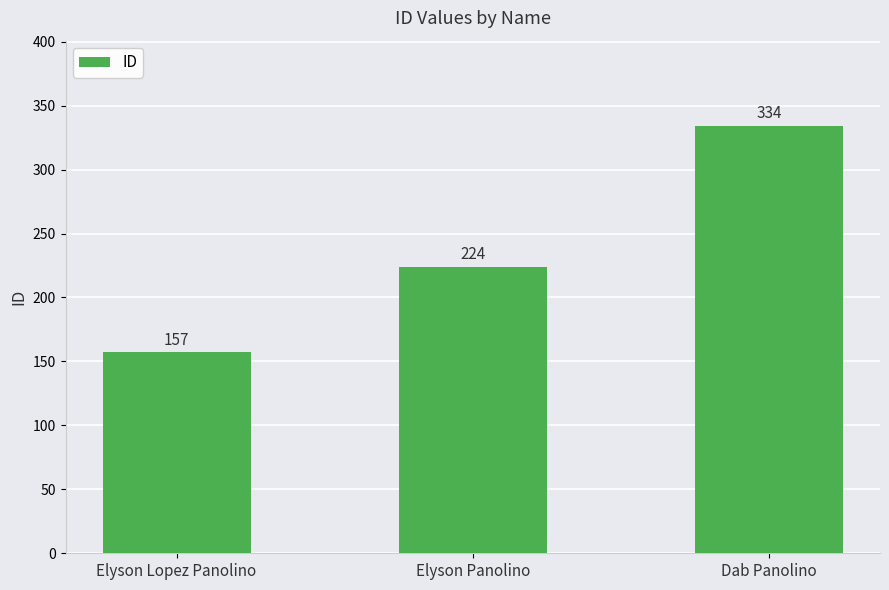

Which has a higher value, Elyson Lopez Panolino or Elyson Panolino?

Elyson Panolino